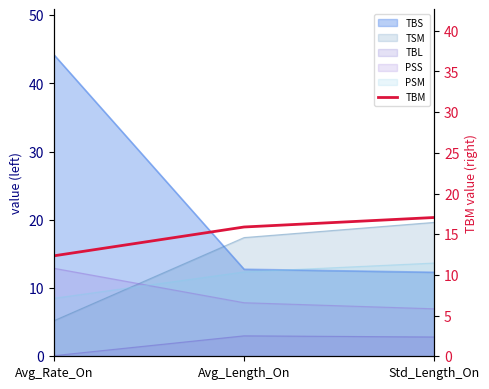

Reading right to left, list all the values displayed in this chart.

17.1	15.9	12.3